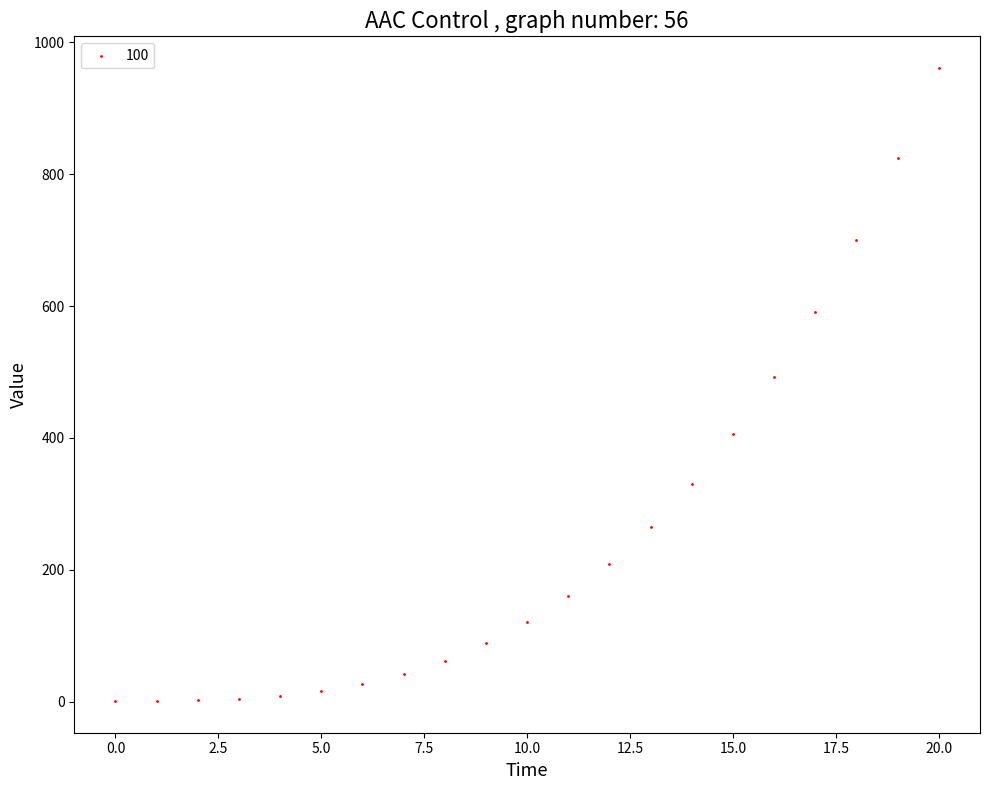

What is the range of Y values (max minus min)?

960.0